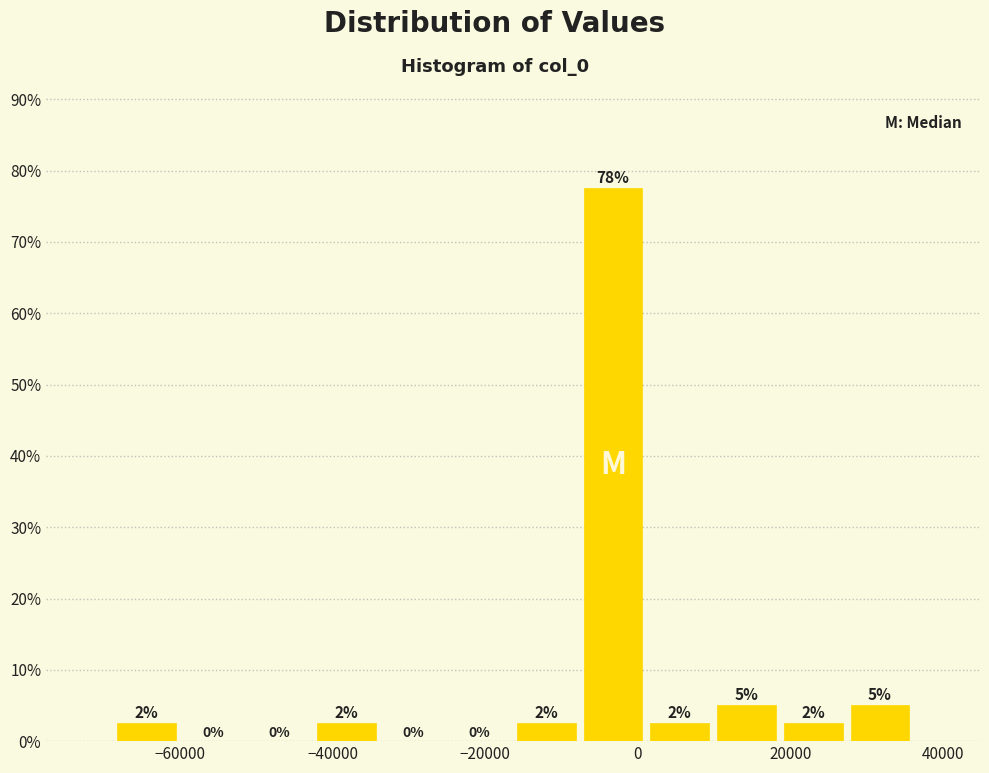

Which range on the x-axis has the tallest bar?

-8000 to 2000